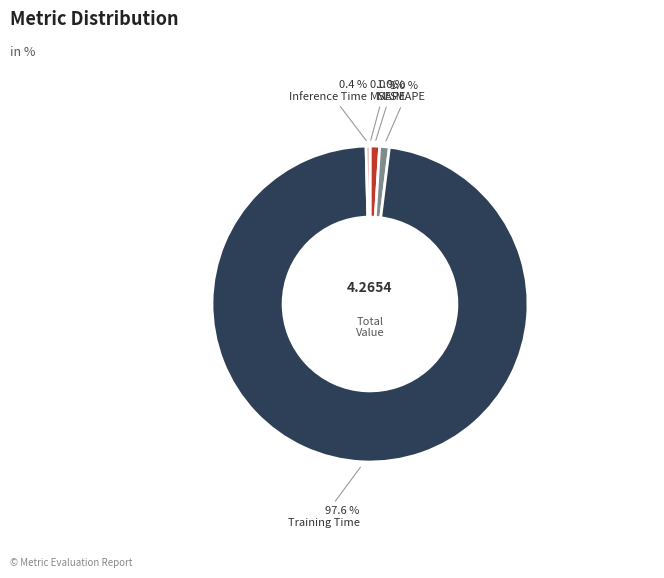

Does any single category account for the majority?

Yes